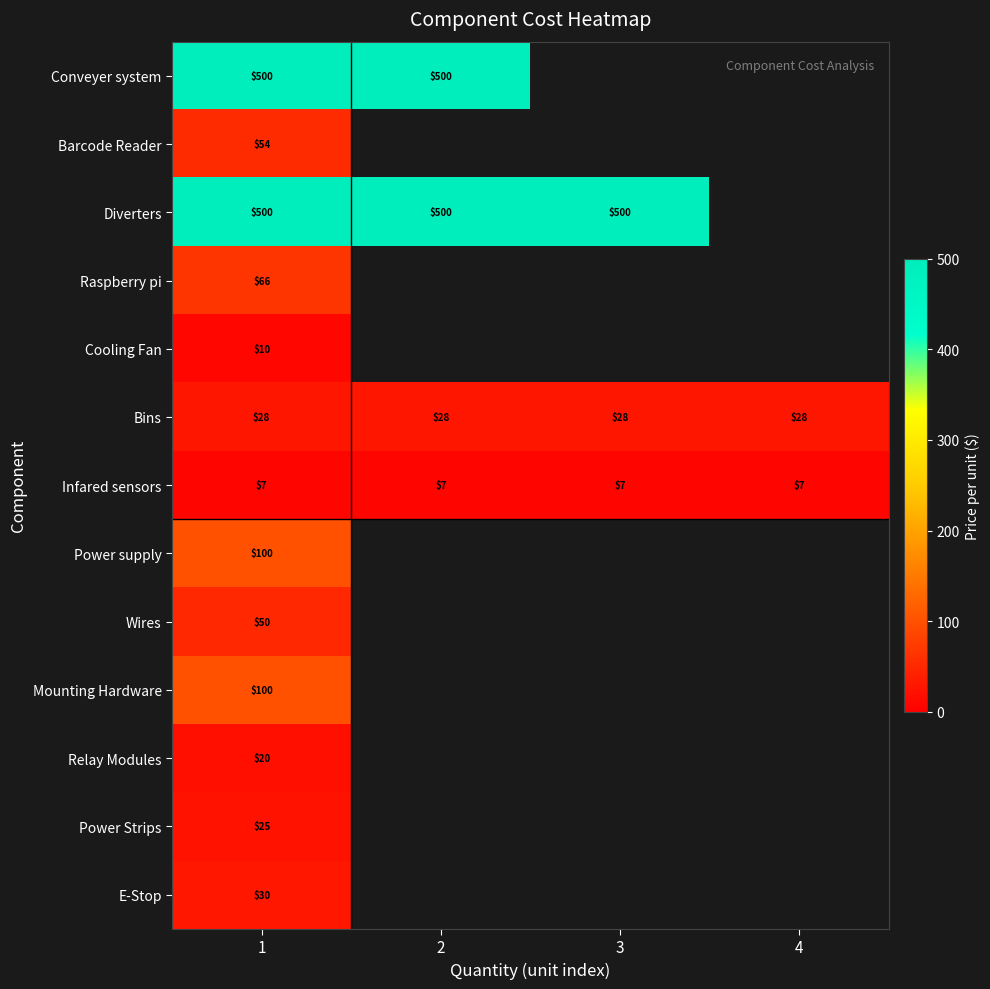

Is the value of Bins at 1 greater than the value of E-Stop at 1?

No